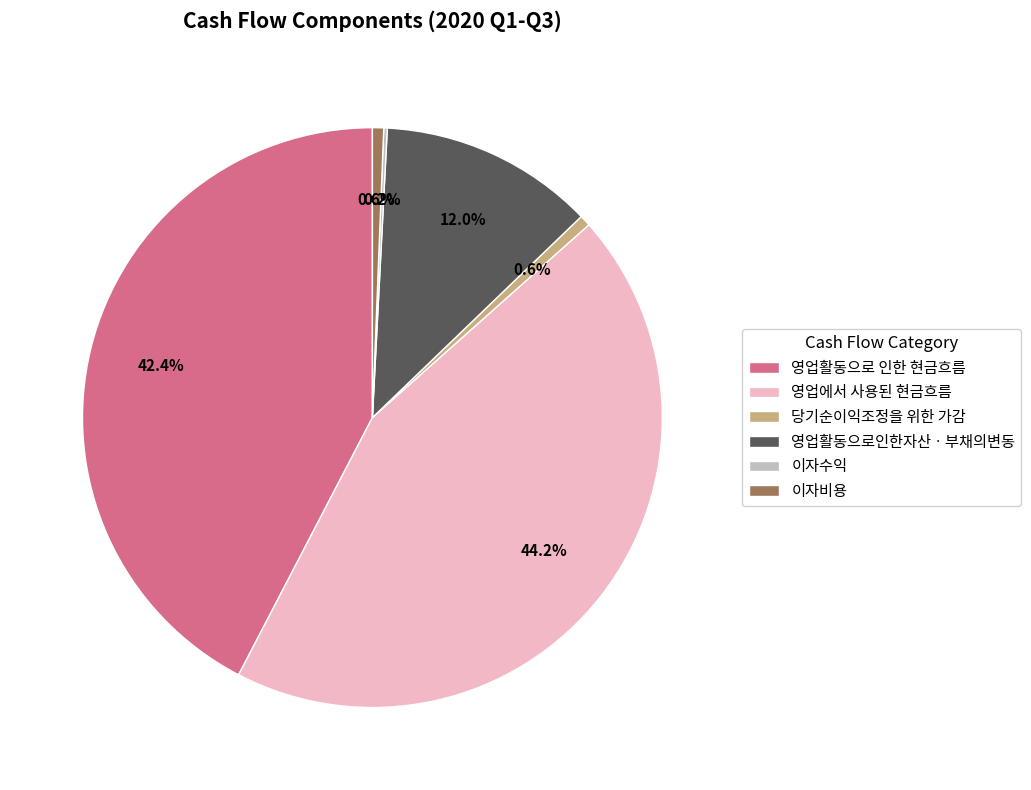

Is there a majority slice in this chart?

No